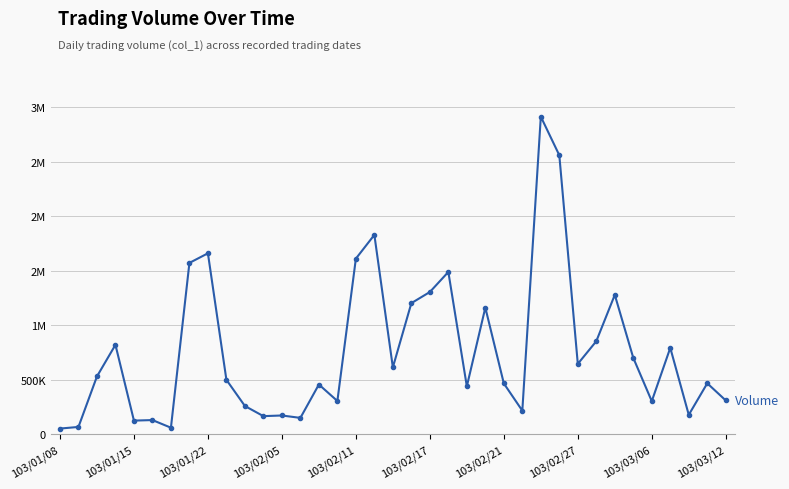

Is this an area chart (filled region under the line)?

No